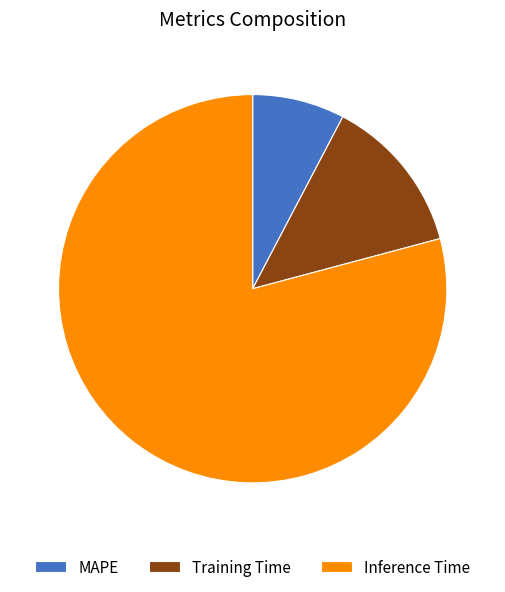

True or false: Inference Time accounts for 79% of the total.

True